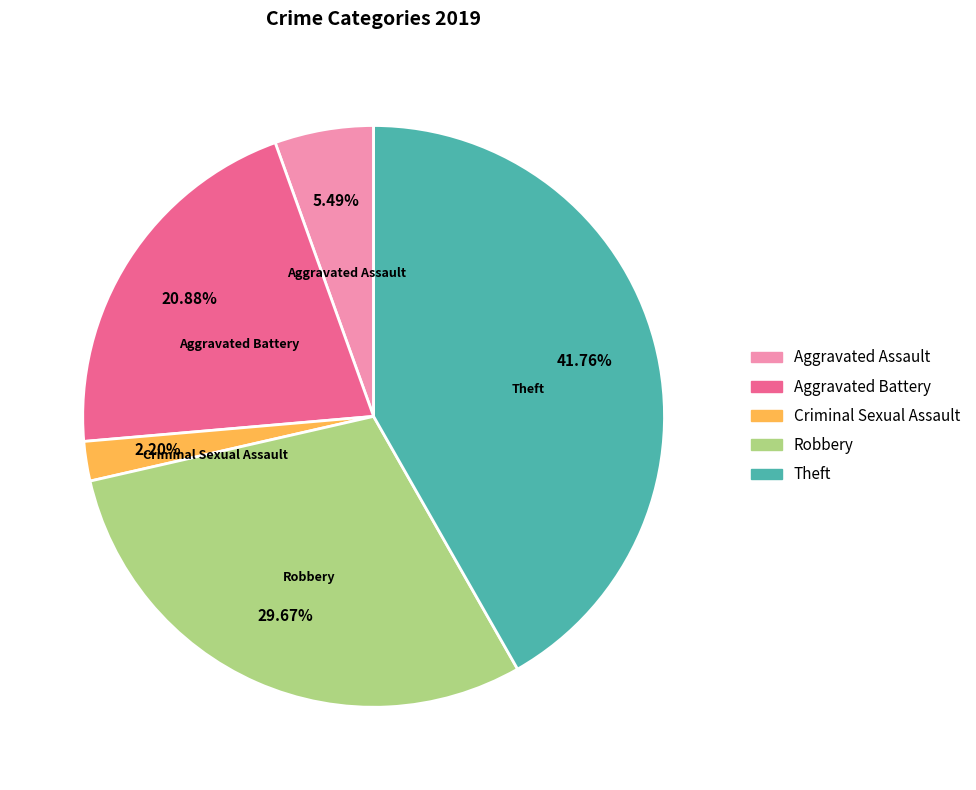

Does any single category account for the majority?

No